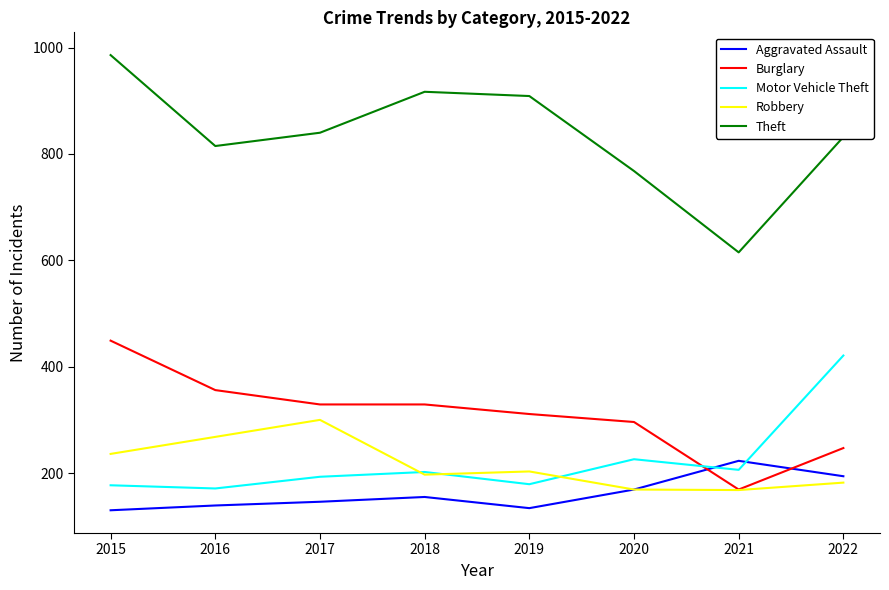

At which label does Burglary reach its minimum?

2021